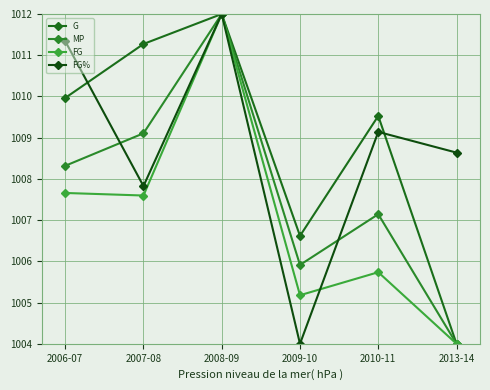

At which label does FG% reach its peak?

2008-09